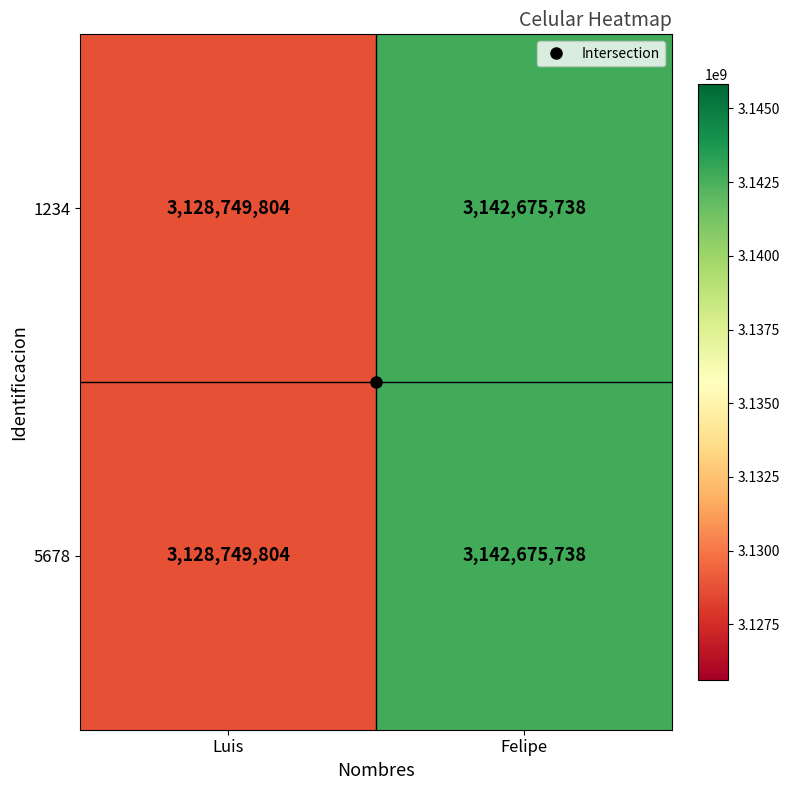

What is the greatest value displayed?

3142675738